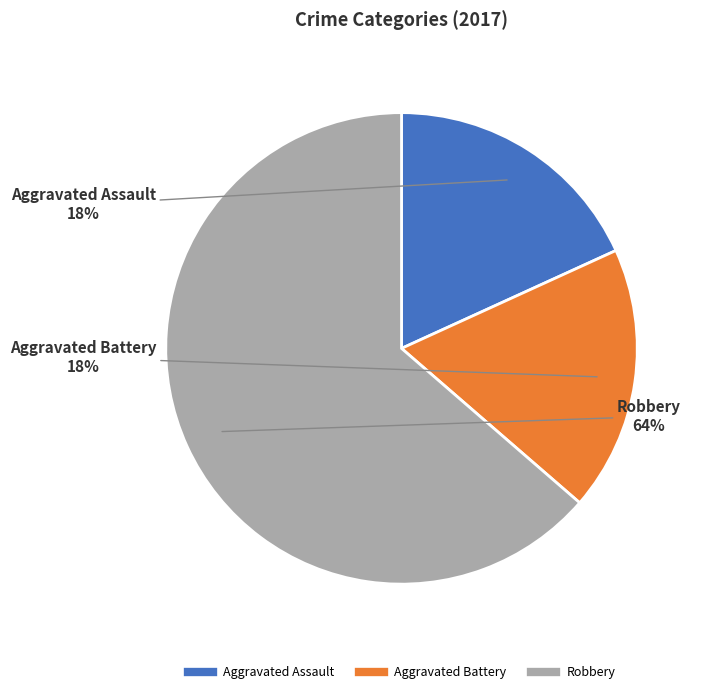

Do Robbery and Aggravated Battery together represent more than half of the pie?

Yes